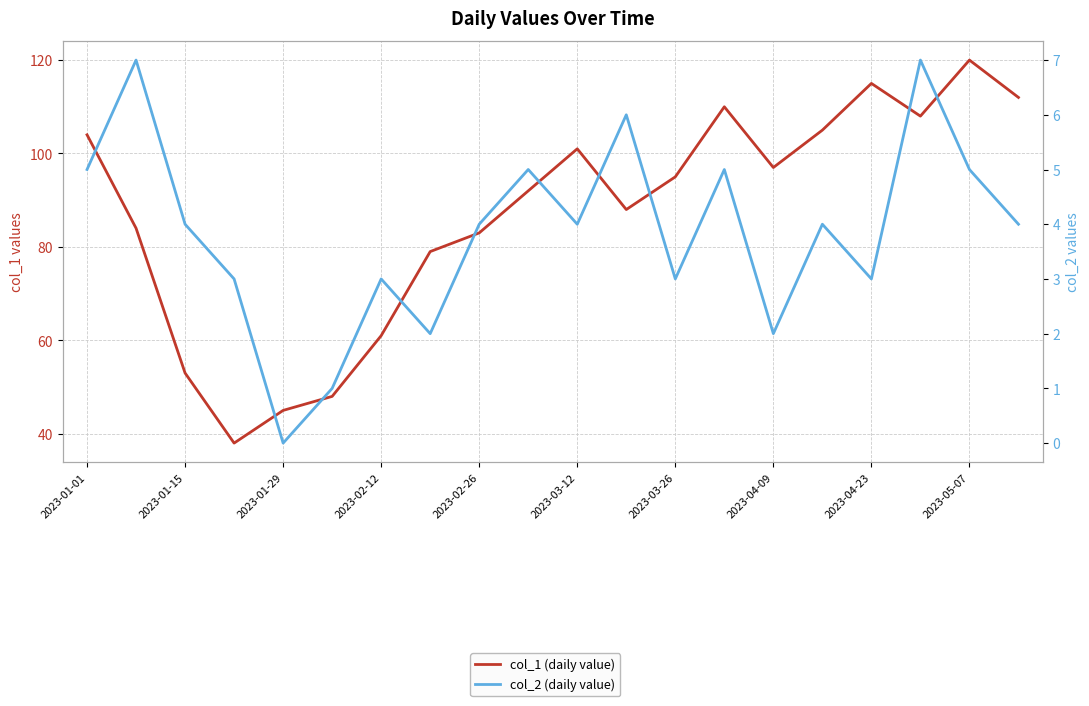

How many data points in col_1 (daily value) are above 95?

9